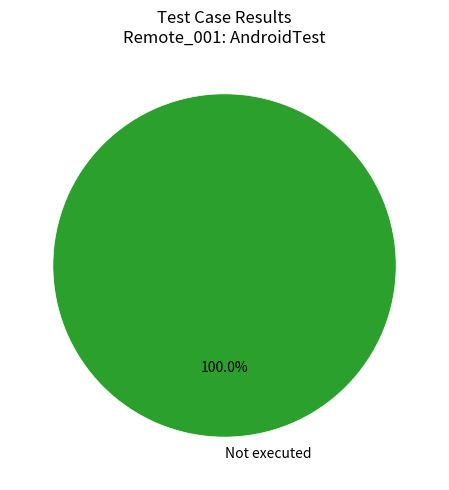

Is there a majority slice in this chart?

Yes